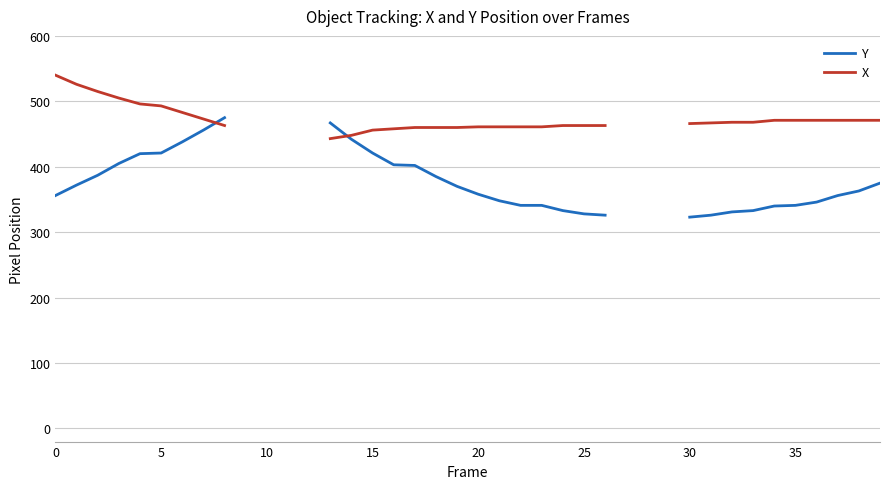

List the series in order of their peak value, lowest first.

Y, X